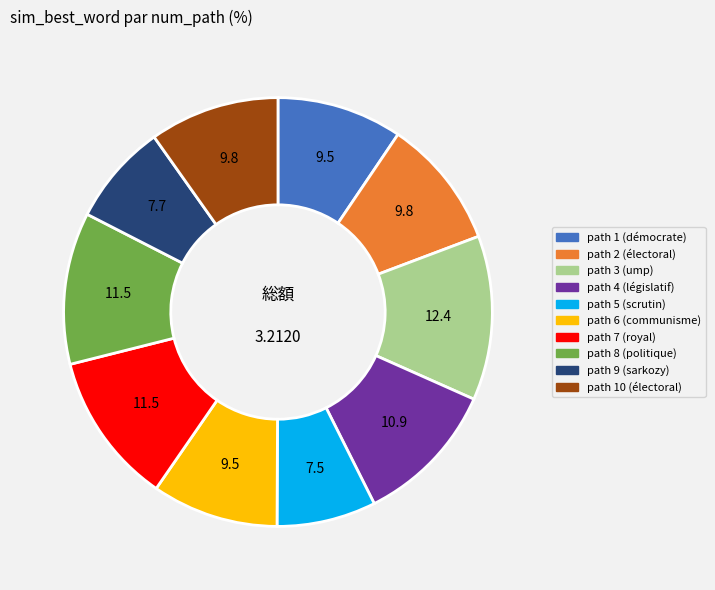

Does any single category account for the majority?

No